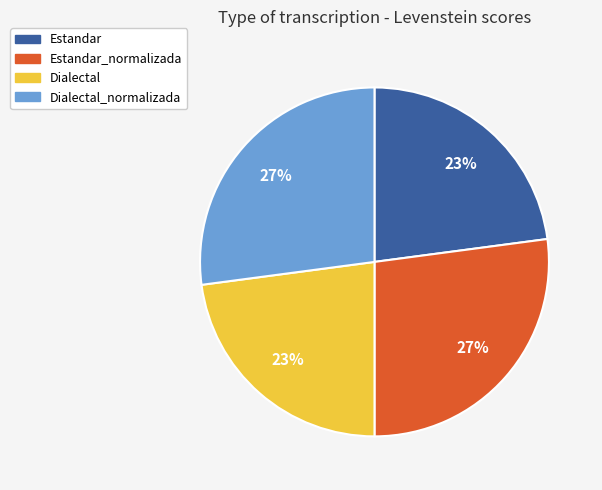

To the nearest percent, what percentage of the pie is Dialectal_normalizada?

27%